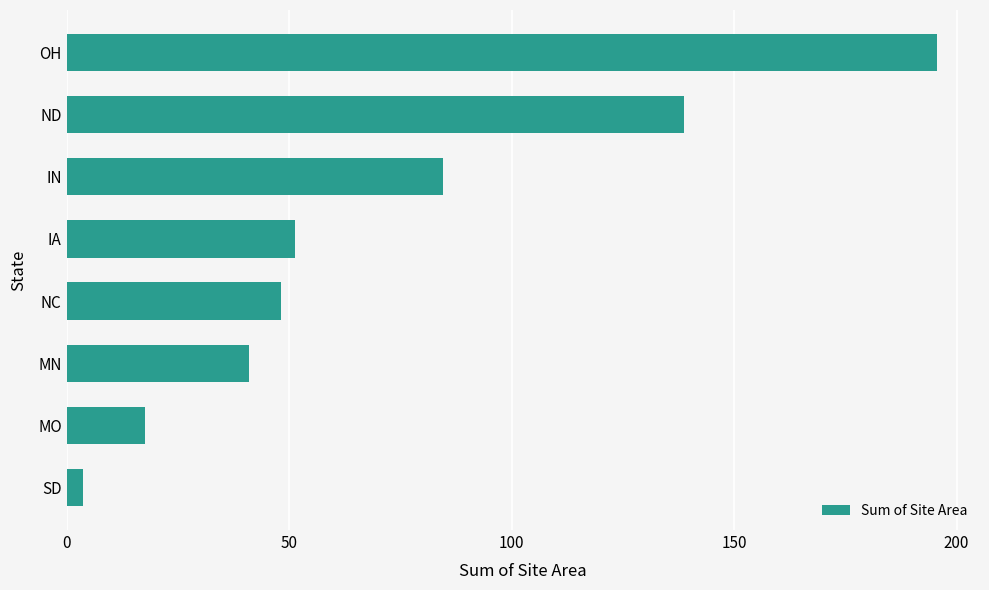

List the labels in order of value, largest first.

OH, ND, IN, IA, NC, MN, MO, SD